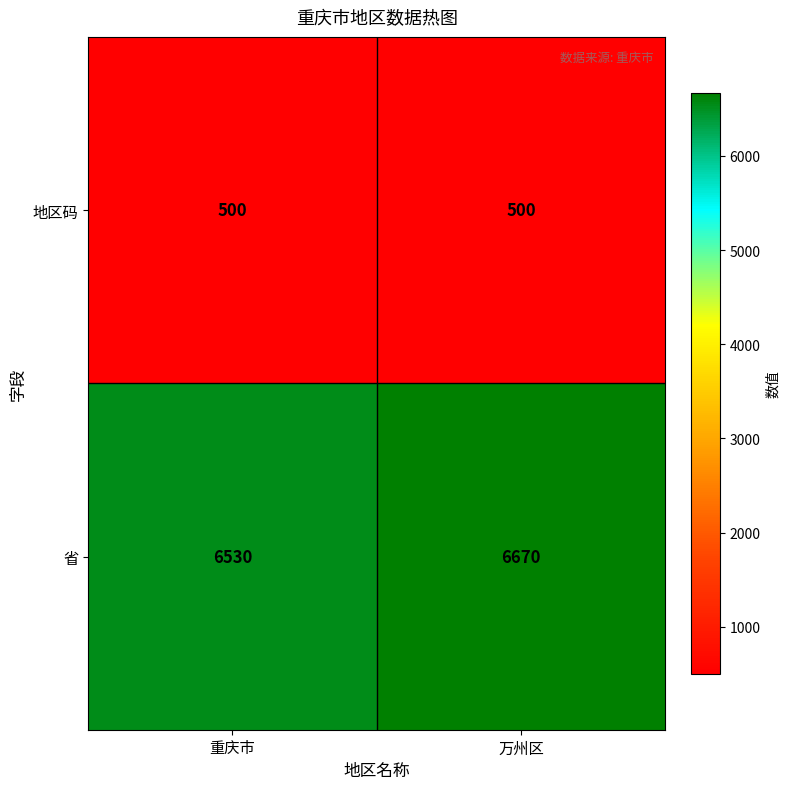

Read the 地区码 value at 万州区.

500